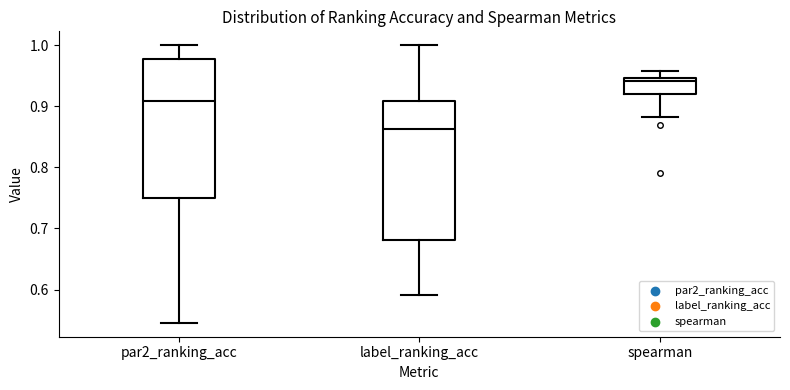

Reading left to right, transcribe this box plot: for each box, give where its median line is, the range the box spans, and where its two whiskers end, as read against the y-axis. The values are not printed on the chart, so give them approximately, as read against the axis.

par2_ranking_acc: median 0.91, box 0.75 to 0.98, whiskers 0.55 to 1.00
label_ranking_acc: median 0.86, box 0.68 to 0.91, whiskers 0.59 to 1.00
spearman: median 0.94, box 0.92 to 0.95, whiskers 0.88 to 0.96